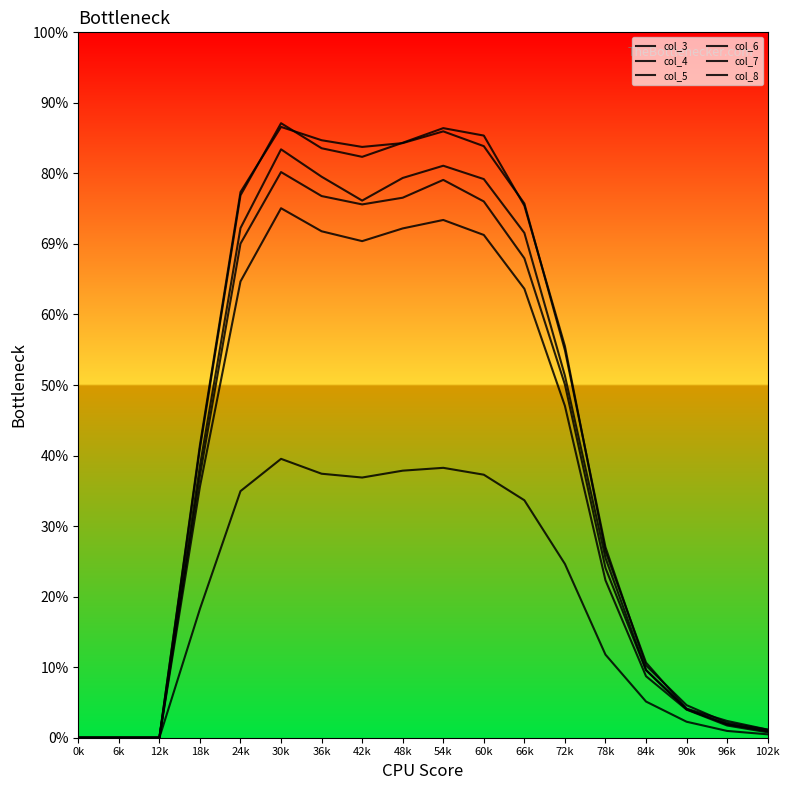

Does the chart display data point markers on the line(s)?

No